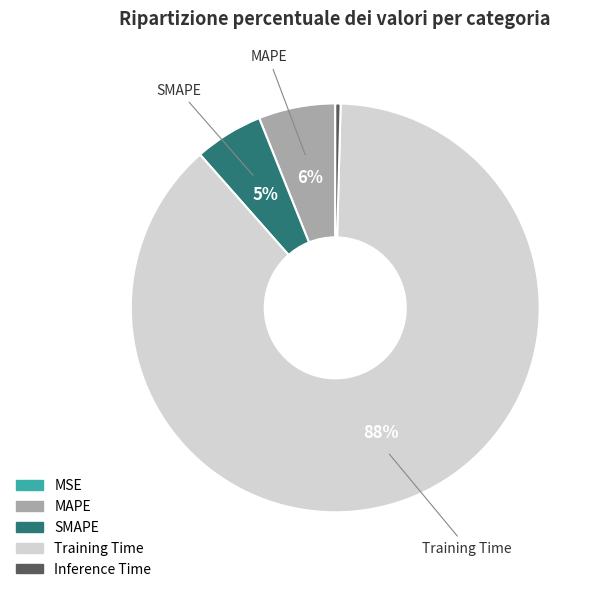

To the nearest percent, what is the difference between the SMAPE and MAPE slice percentages?

1%